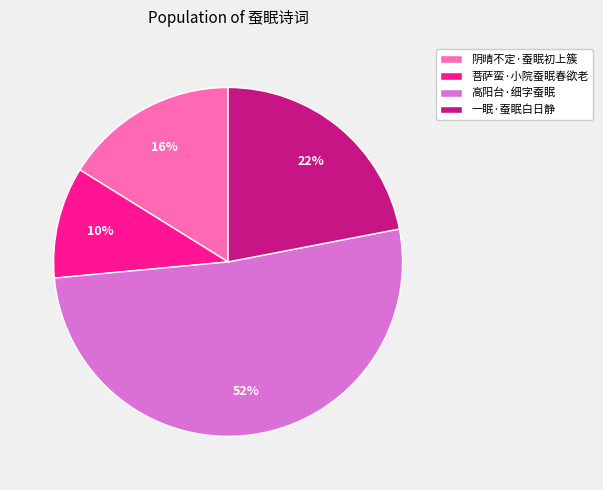

What is the largest slice in the pie chart?

高阳台·细字蚕眠